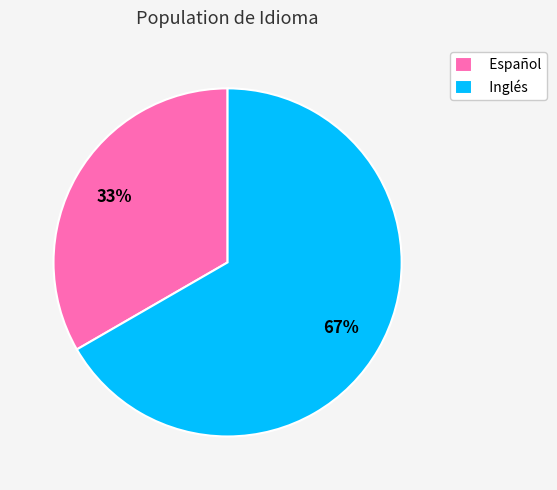

What percentage is the Español slice, to the nearest percent?

33%